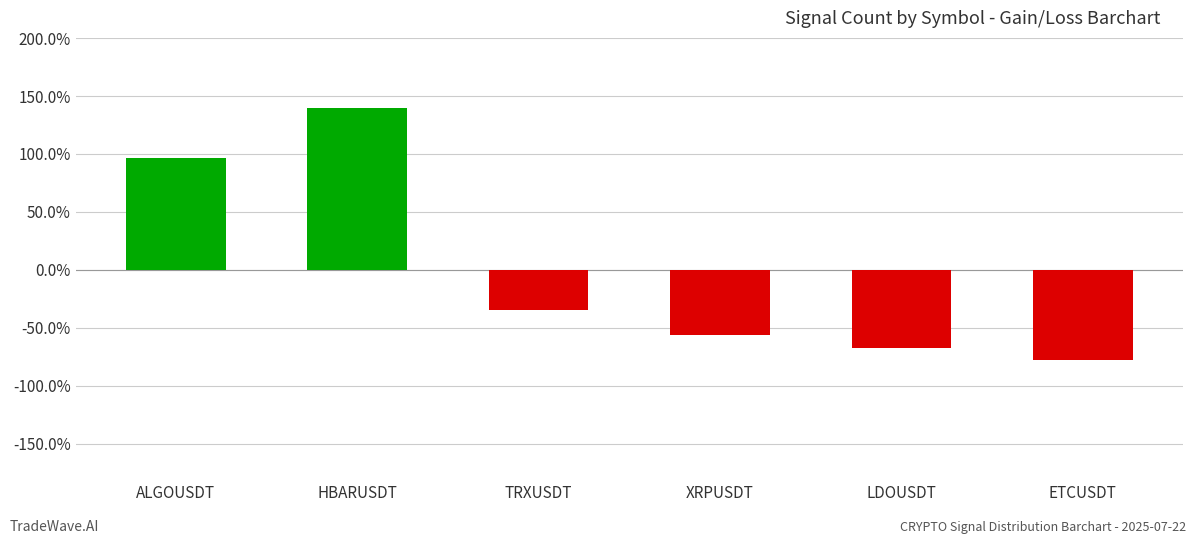

What is the greatest value displayed?

1.4